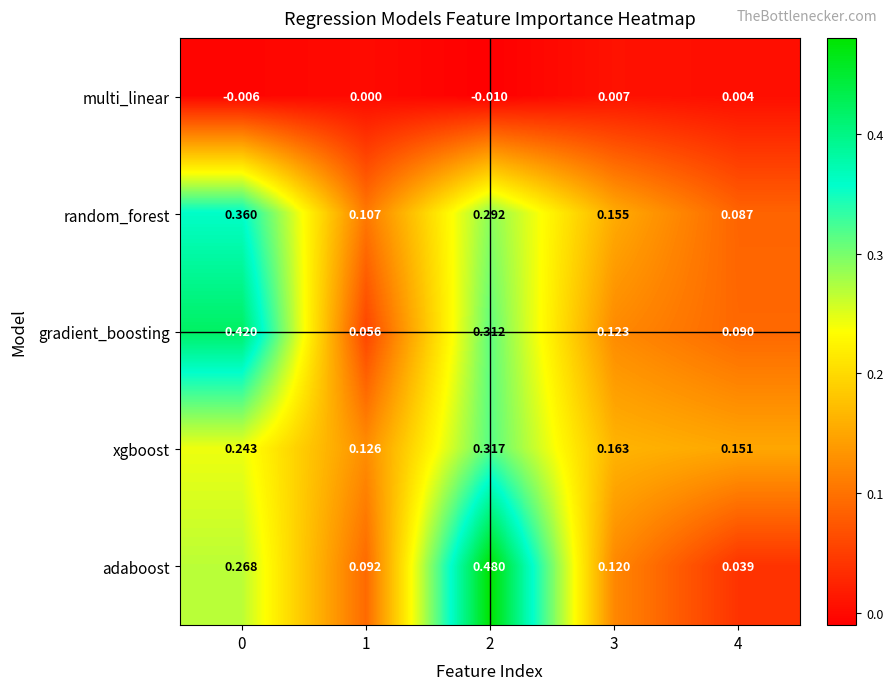

Rank the series at 1 from lowest to highest value.

multi_linear, gradient_boosting, adaboost, random_forest, xgboost